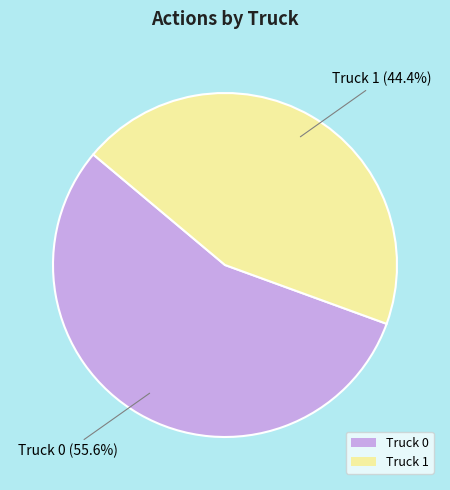

Which category accounts for the majority?

Truck 0